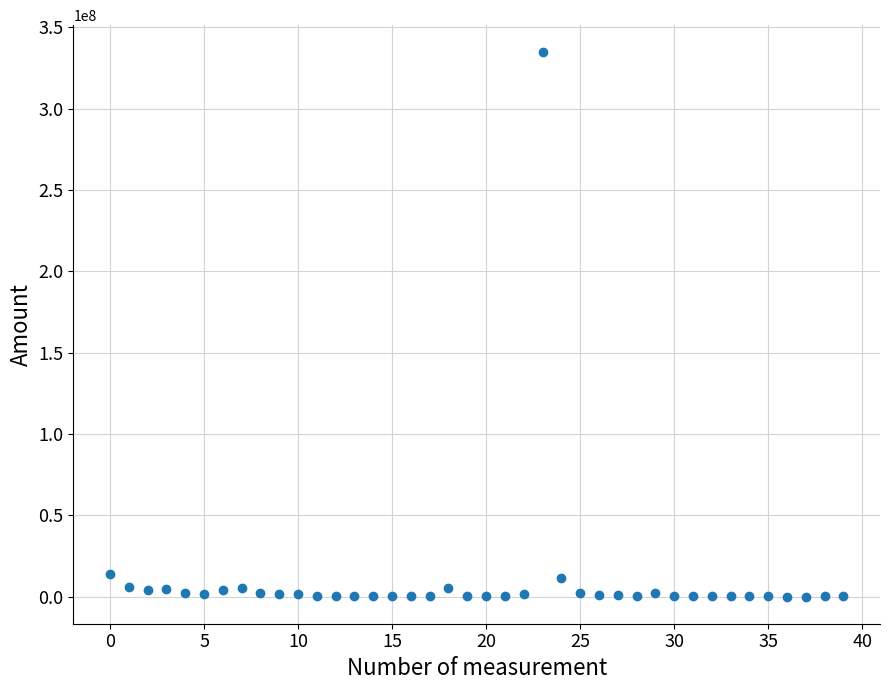

What is the range of Y values (max minus min)?

334513093